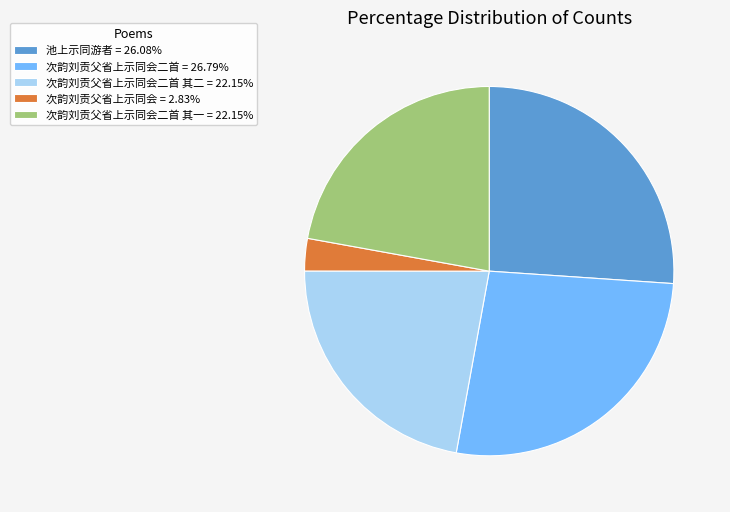

Do 次韵刘贡父省上示同会二首 其二 = 22.15% and 次韵刘贡父省上示同会 = 2.83% together represent more than half of the pie?

No